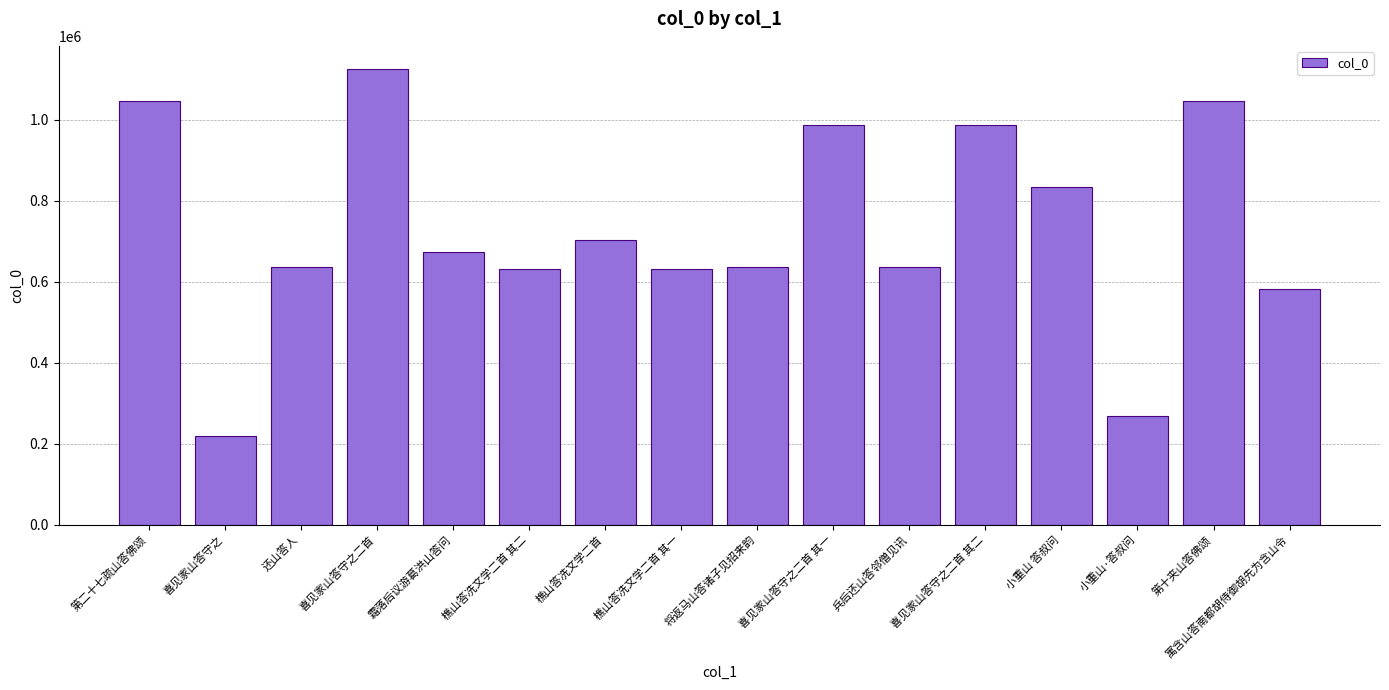

Which category has the lowest value across all series?

喜见家山答守之